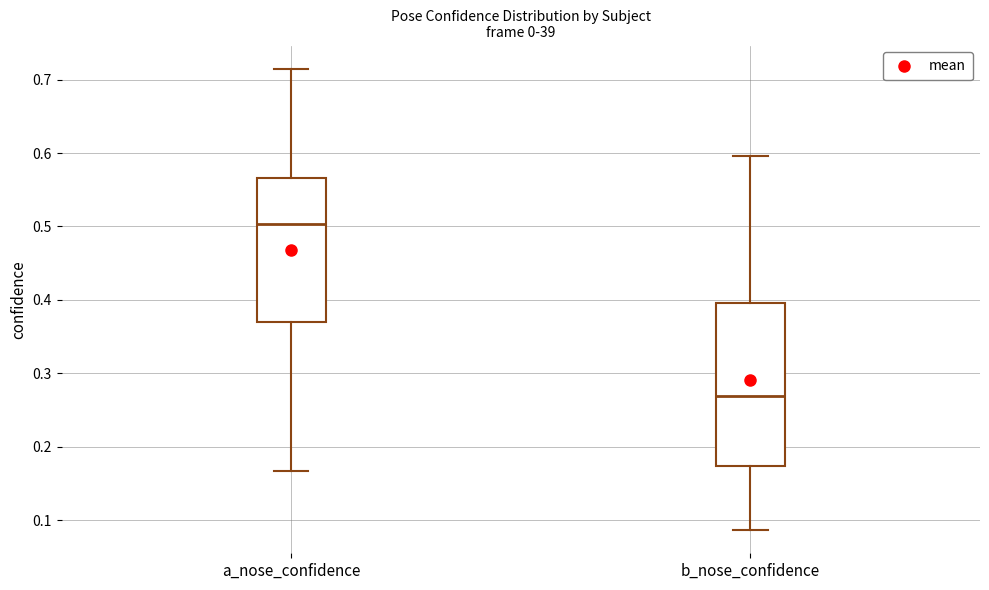

Reading left to right, read every box against the y-axis: the position of its median line, the range the box covers, and the ends of its whiskers. The values are not printed on the chart, so give them approximately, as read against the axis.

a_nose_confidence: median 0.50, box 0.37 to 0.57, whiskers 0.17 to 0.72
b_nose_confidence: median 0.27, box 0.17 to 0.40, whiskers 0.09 to 0.60